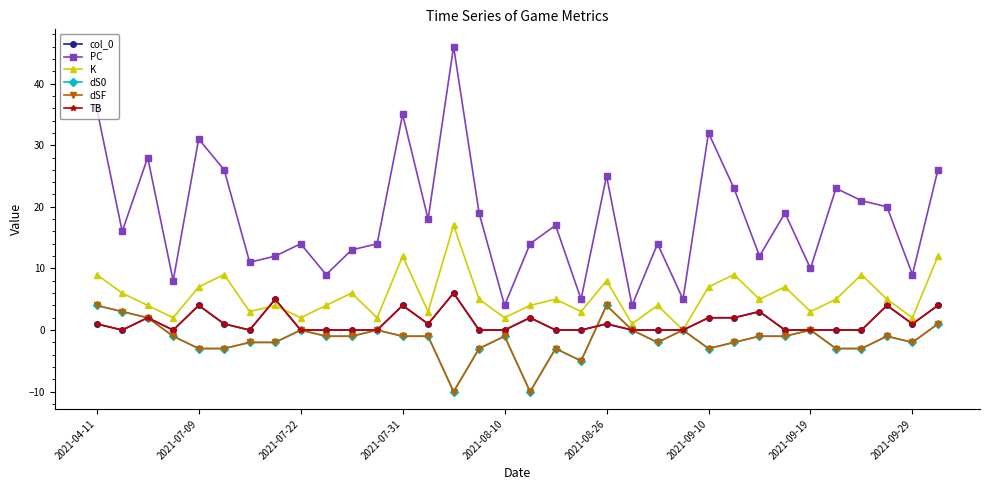

How many lines are shown in the chart?

6